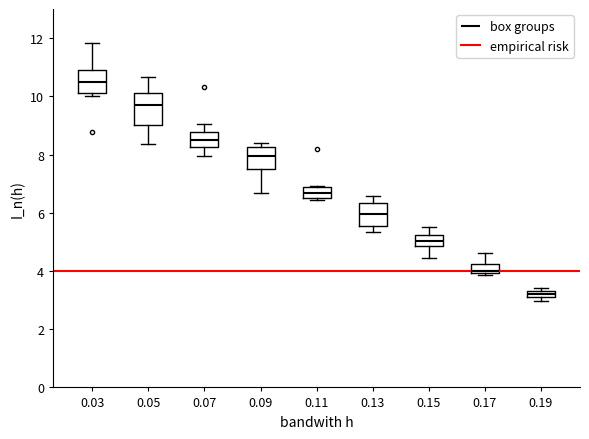

Which box's median line is the highest?

0.03